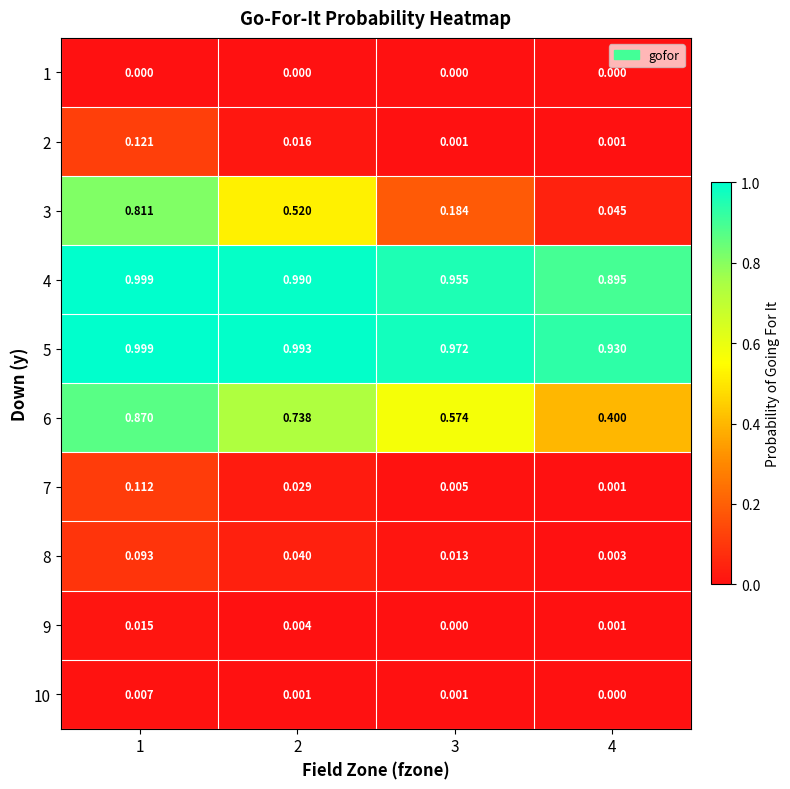

Is the value of 3 at 2 greater than the value of 4 at 2?

No